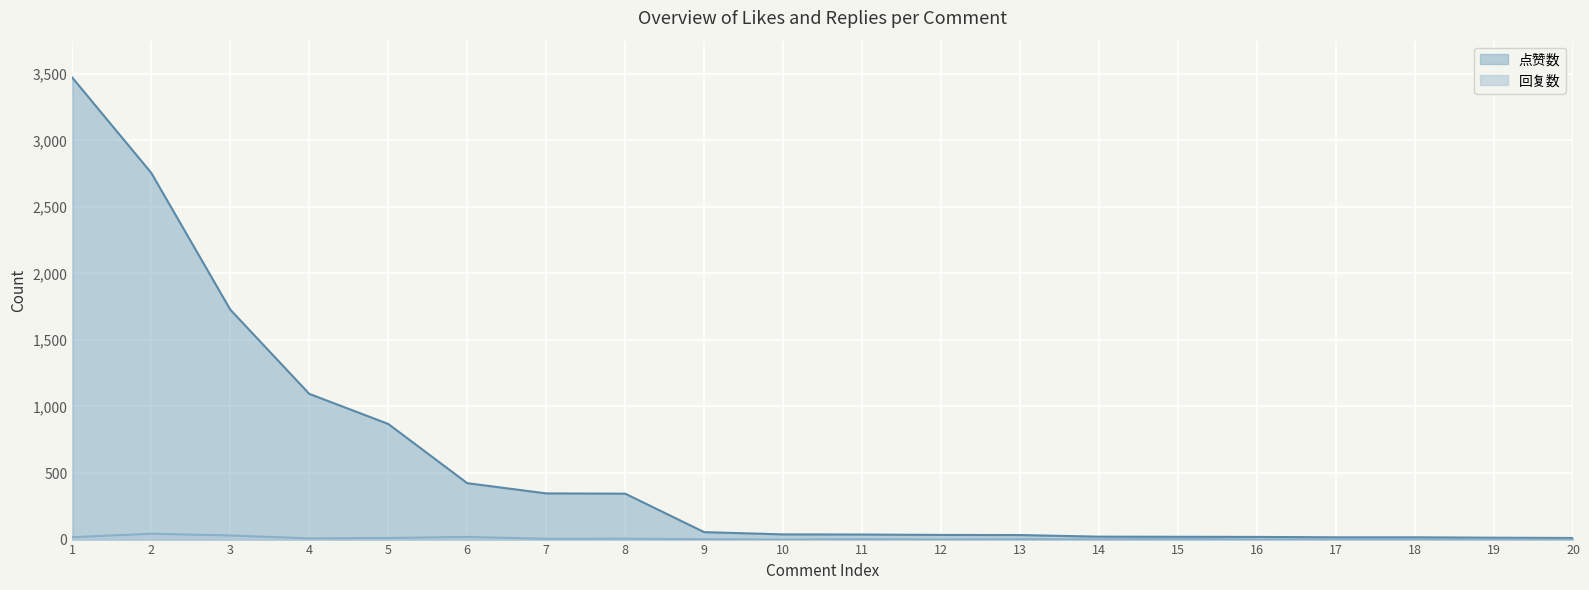

Is it true that 回复数 equals 1 at 11?

False